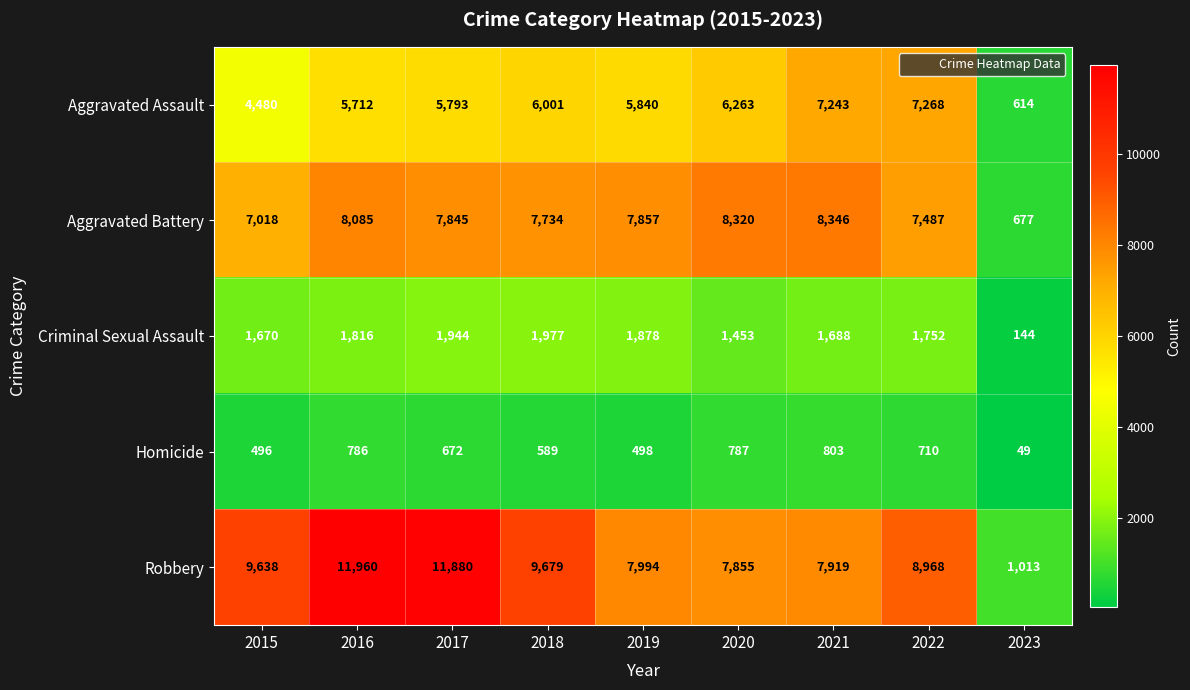

Rank the series at 2015 from highest to lowest value.

Robbery, Aggravated Battery, Aggravated Assault, Criminal Sexual Assault, Homicide